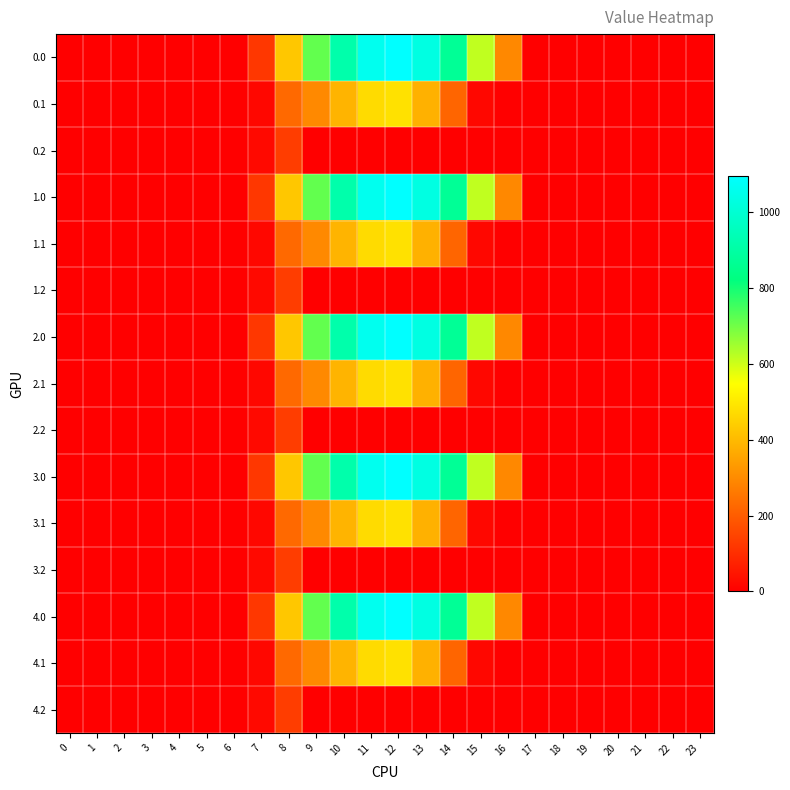

What is the spread (max minus min) of values at 7?

102.9